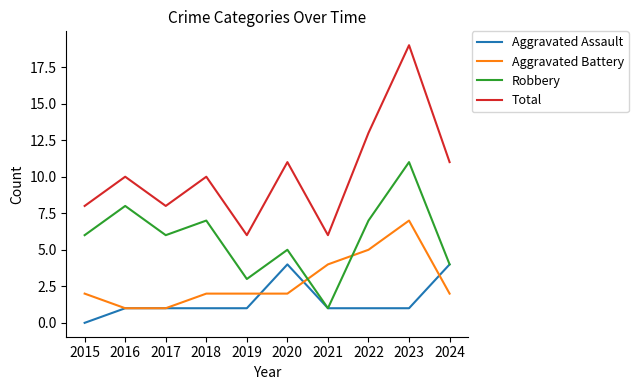

Which series has the largest range (max minus min)?

Total